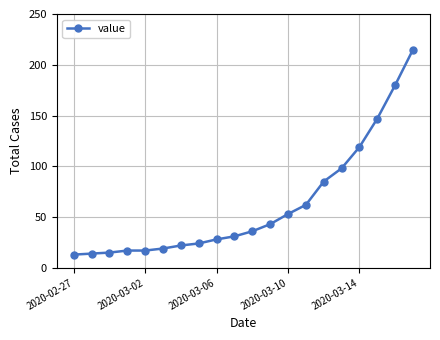

What is the maximum value shown in the chart?

215